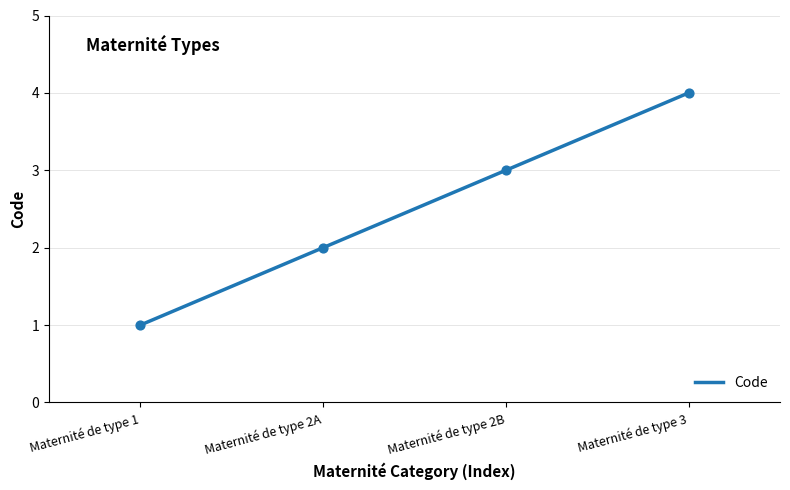

What is the ratio of the value at Maternité de type 2B to the value at Maternité de type 3?

0.8